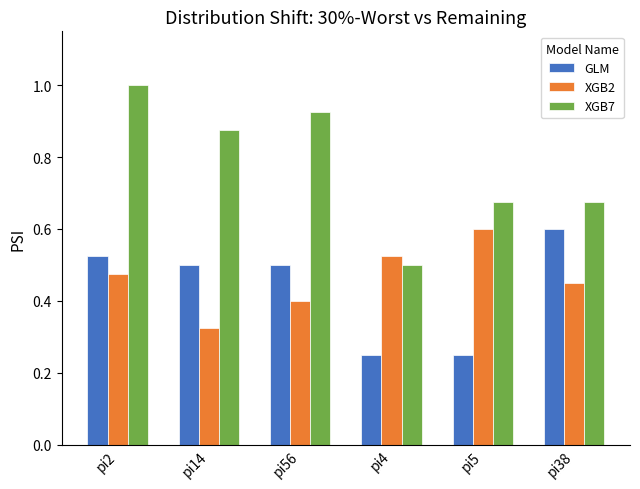

Which series has the largest range (max minus min)?

XGB7